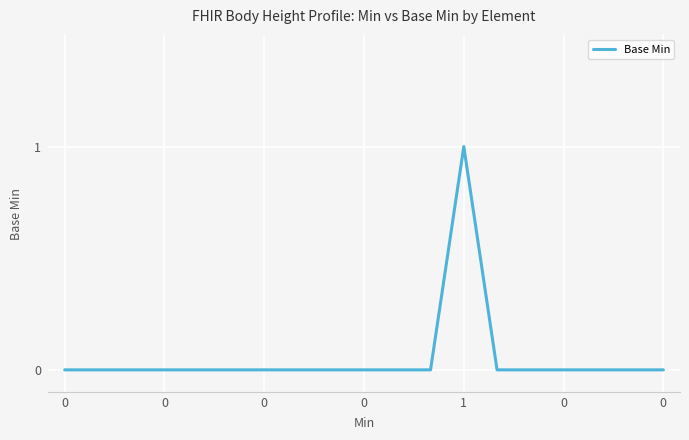

How many categories are shown in the chart?

19